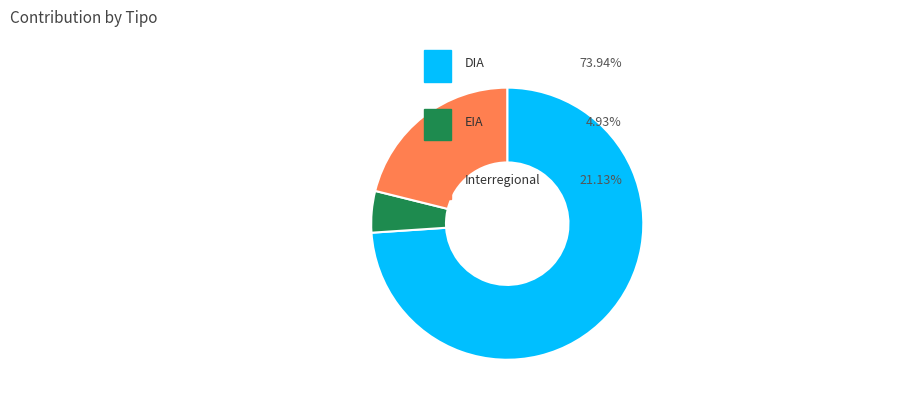

Does any single category account for the majority?

Yes